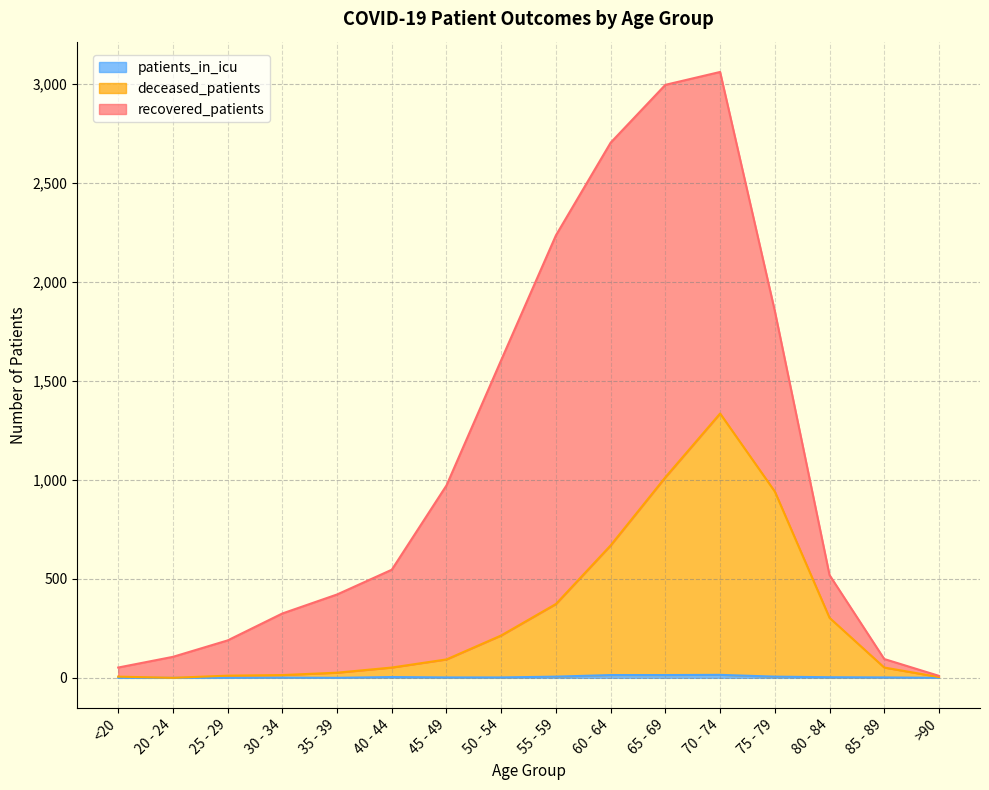

At which label does deceased_patients first exceed 93?

50 - 54